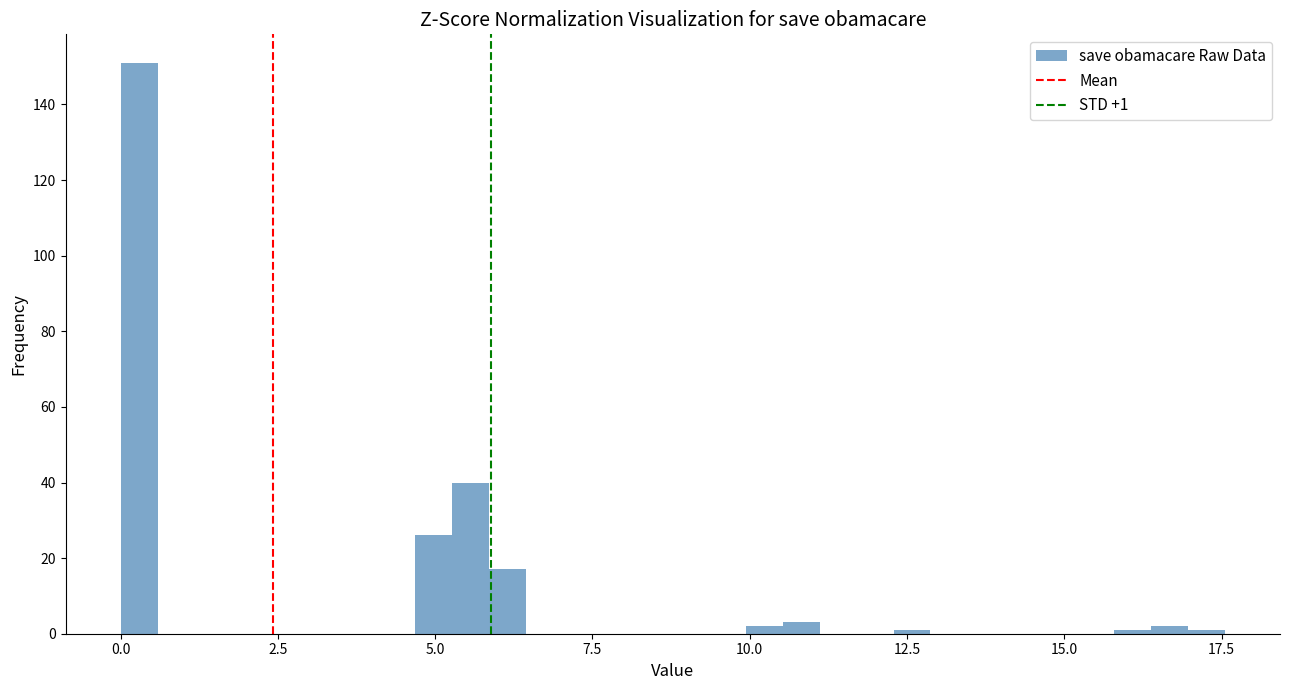

Around what value on the x-axis is the tallest bar? Give the approximate position of its centre, as read against the axis.

0.5